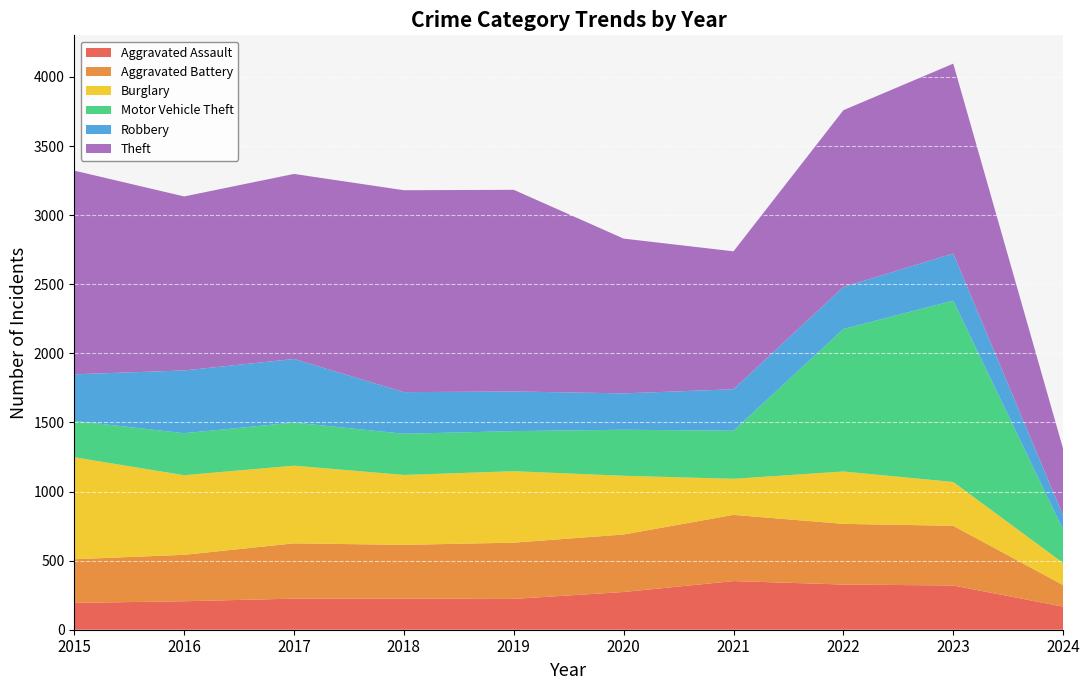

Reading left to right, list all the values displayed in this chart.

Aggravated Assault: 194	206	225	225	223	273	352	327	320	167
Aggravated Battery: 316	336	400	389	407	416	479	439	432	156
Burglary: 738	576	562	506	517	425	261	379	317	160
Motor Vehicle Theft: 263	304	312	298	290	333	348	1031	1312	241
Robbery: 337	454	460	301	287	263	300	304	341	102
Theft: 1474	1259	1339	1461	1459	1120	998	1279	1374	483